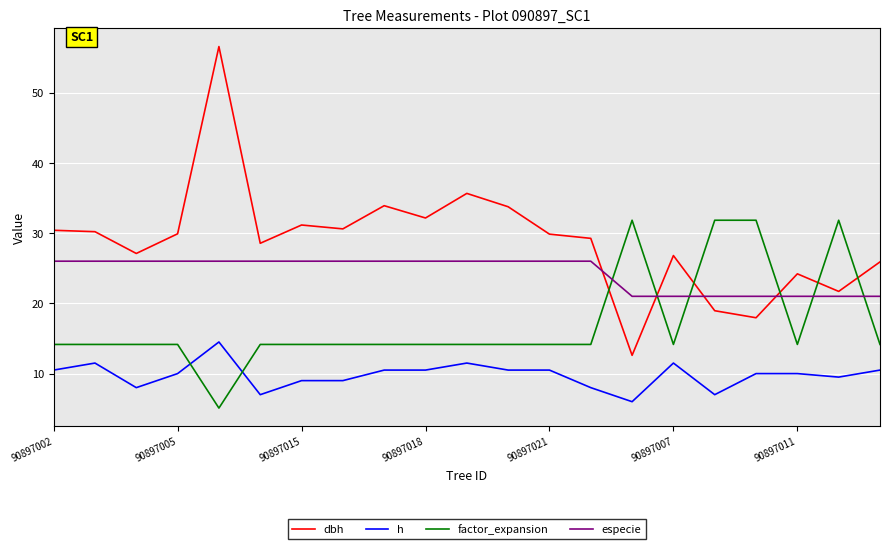

Which series has the widest spread of values?

dbh